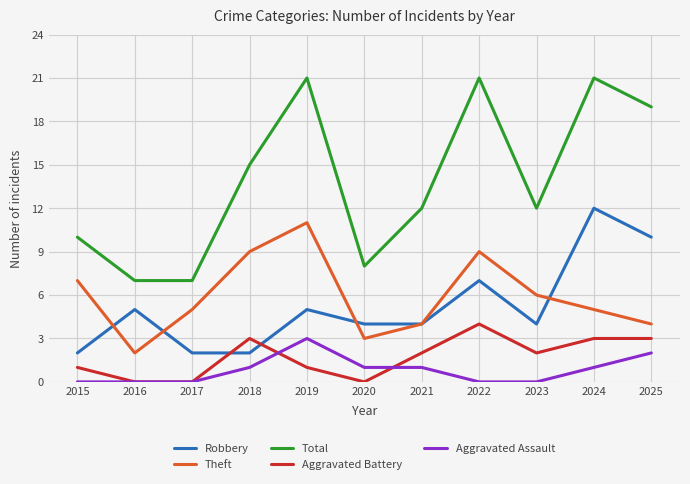

True or false: Robbery and Aggravated Assault cross at least once.

False